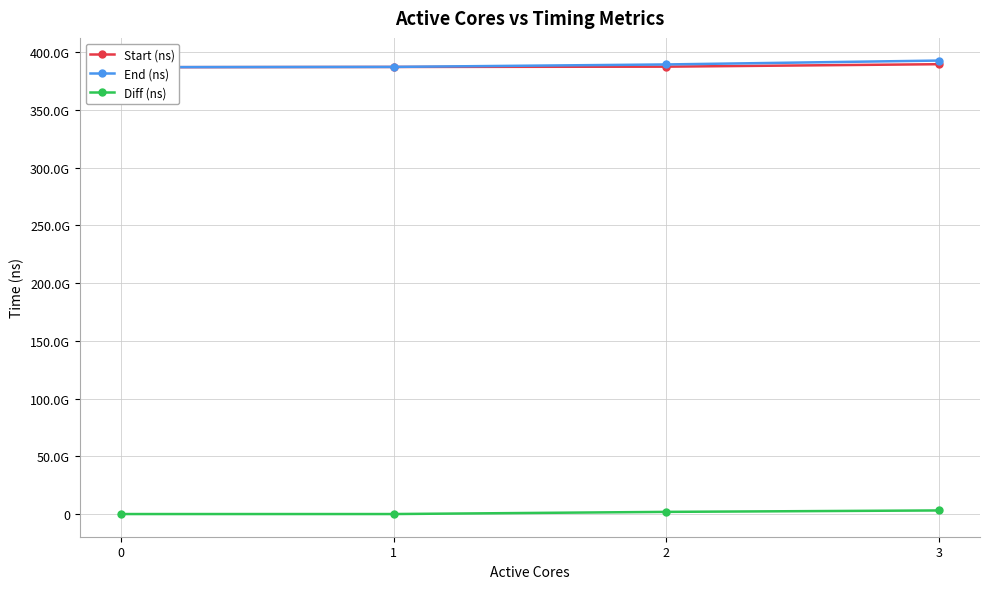

Reading left to right, list all the values displayed in this chart.

Start (ns): 386929986492	387158245209	387410504604	389535447722
End (ns): 386963960637	387197553066	389327417116	392688399556
Diff (ns): 33974145	39307857	1916912512	3152951834